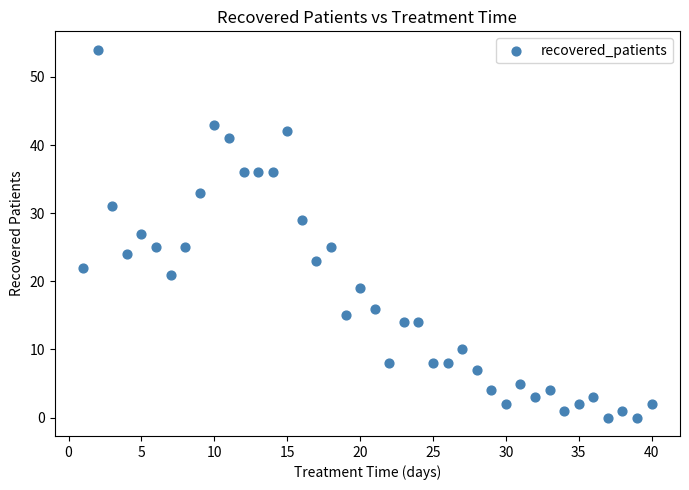

How many data points are displayed?

40